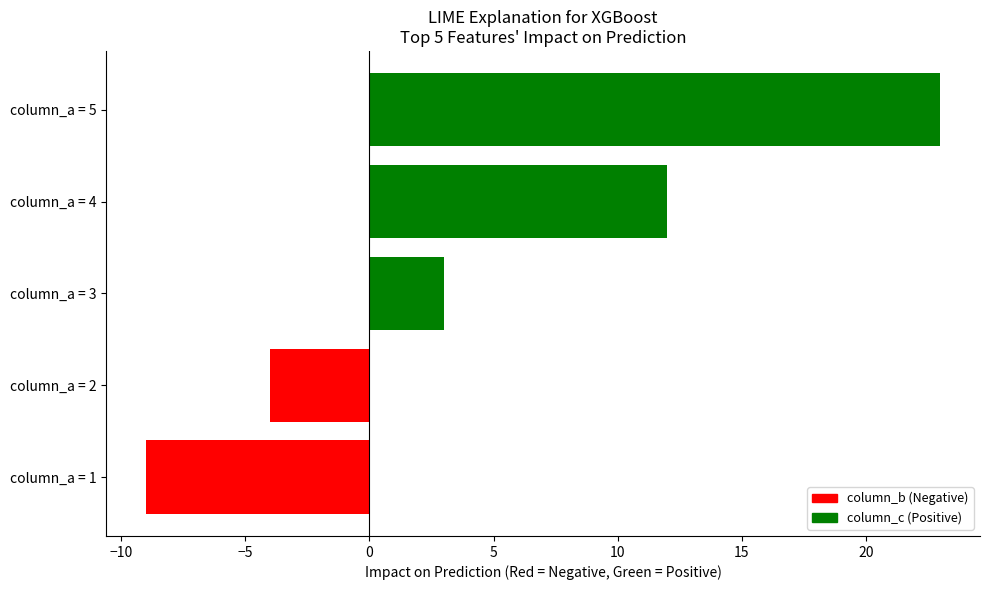

How many bars are there in total?

5